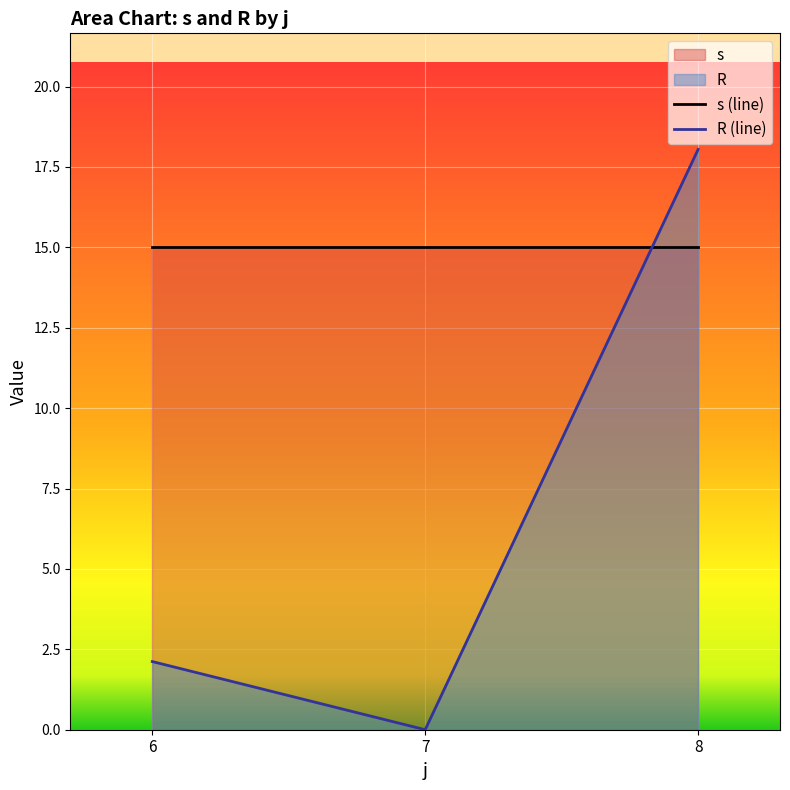

The s (line) series shows 15.0 at 8. True or false?

True